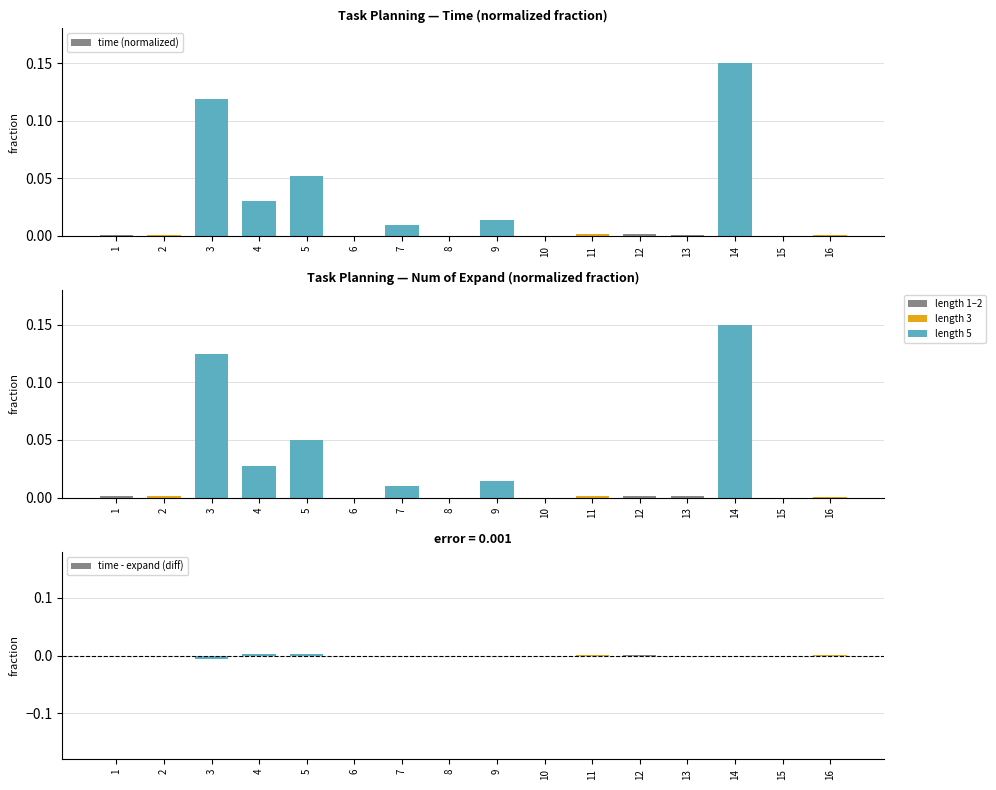

At 6, list the series in order from smallest to largest.

time - expand (diff), time (normalized), num_of_expand (normalized)